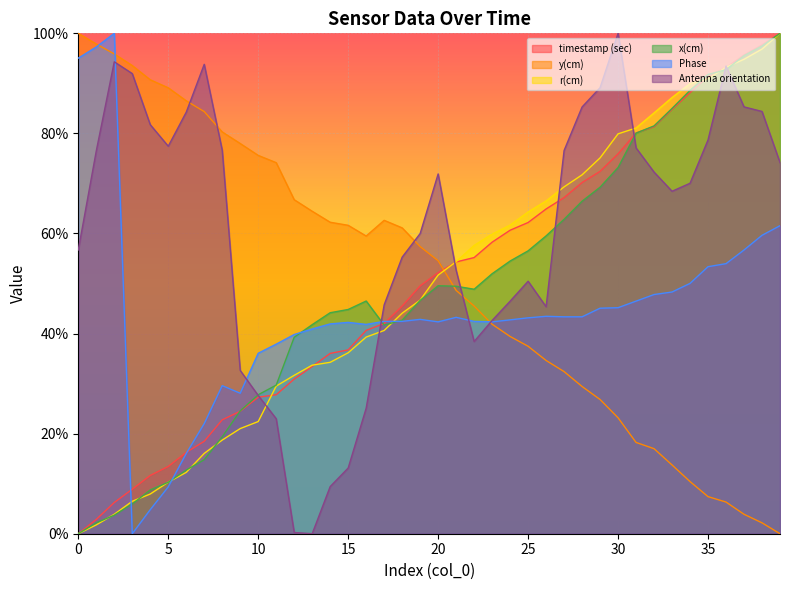

Rank the series by their maximum value, from lowest to highest.

timestamp (sec), y(cm), r(cm), x(cm), Phase, Antenna orientation